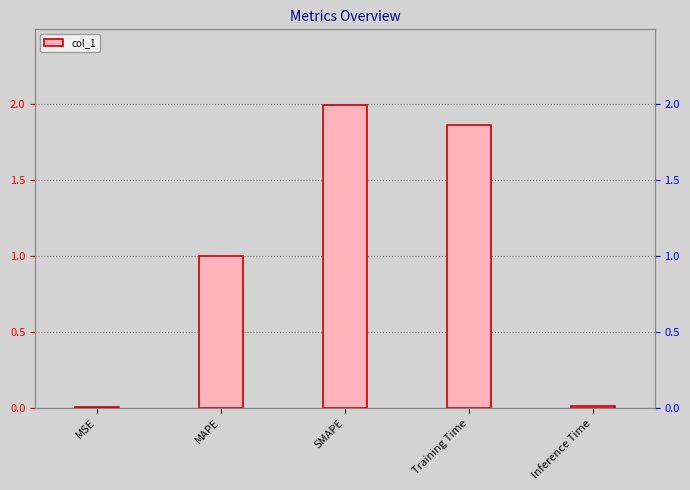

Reading left to right, list all the values displayed in this chart.

MSE=0.0	MAPE=1.0	SMAPE=2.0	Training Time=1.9	Inference Time=0.0